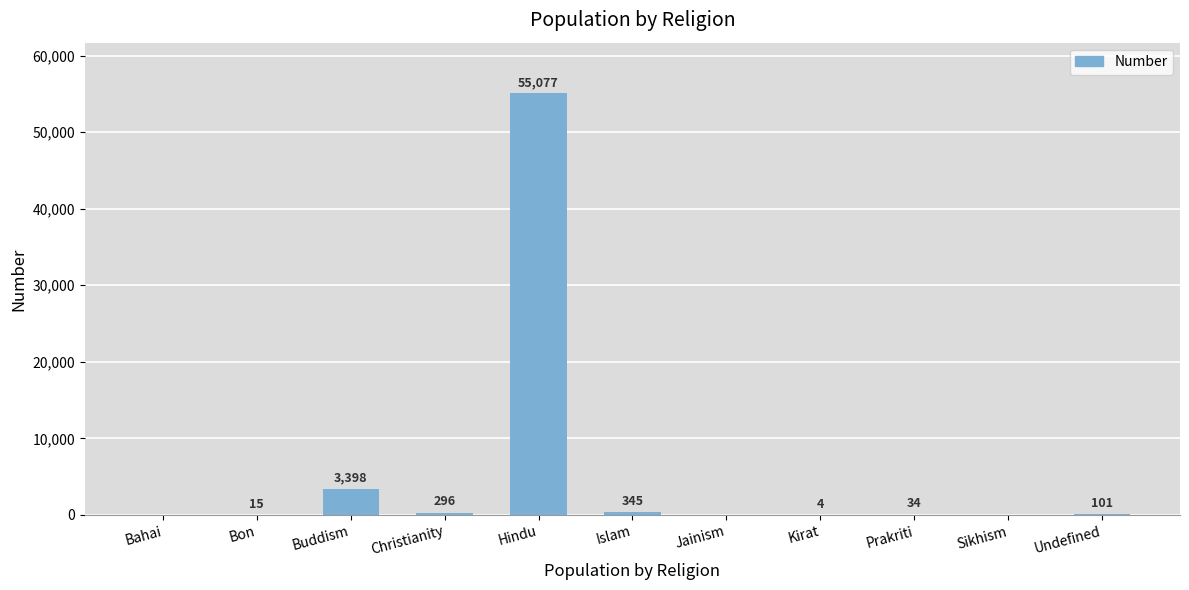

What is the sum of the values at Christianity and Sikhism?

296